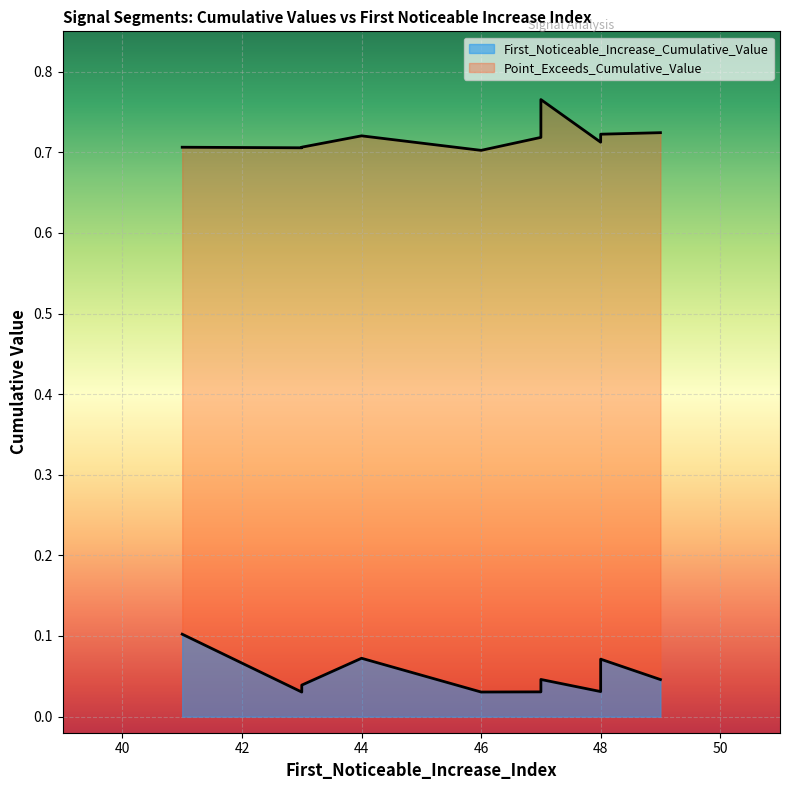

Which series has the largest total across all categories?

Point_Exceeds_Cumulative_Value